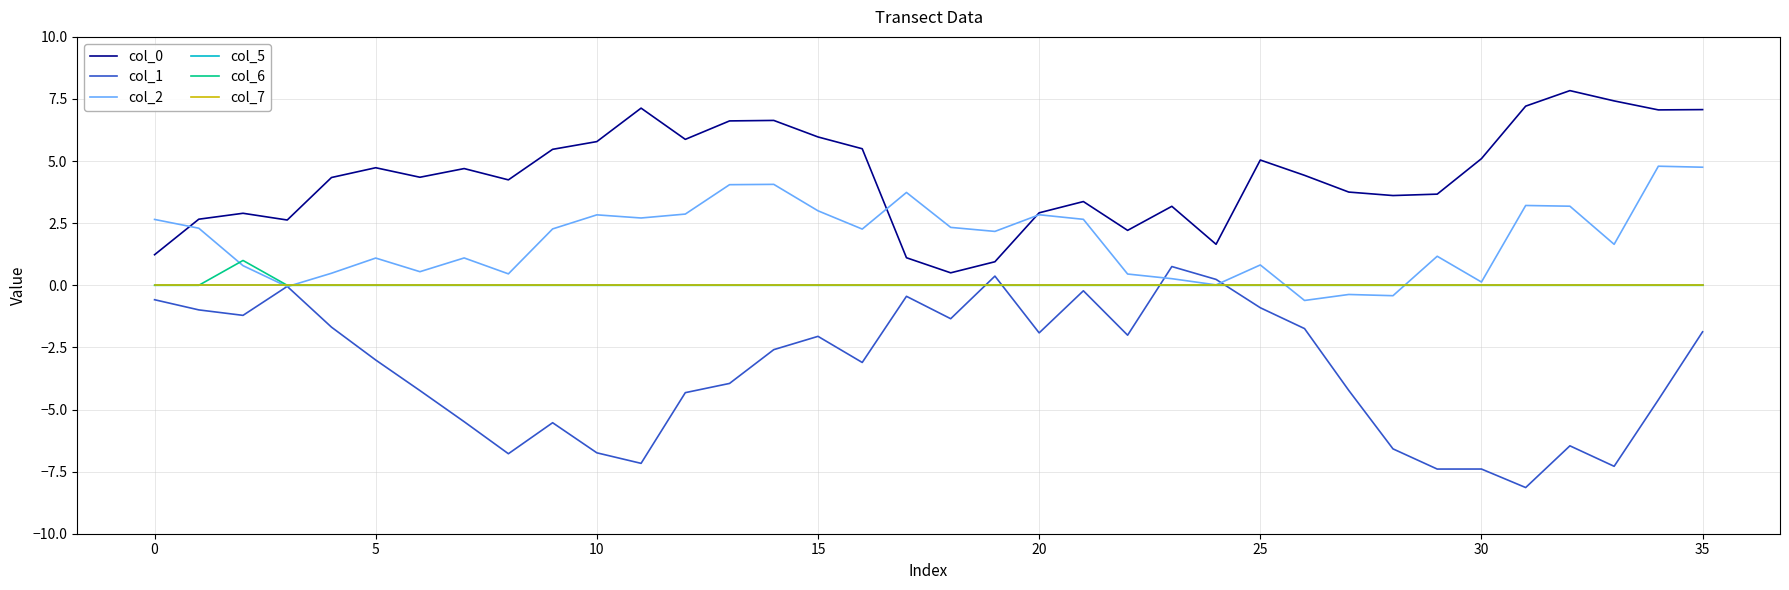

Does the chart have visible grid lines?

Yes